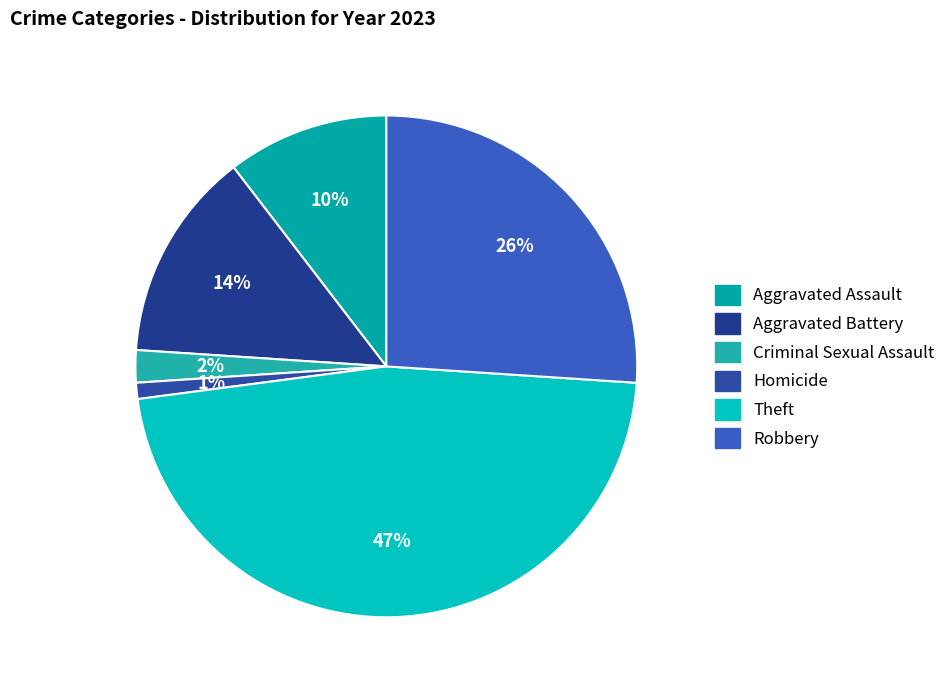

Rank the categories by value from highest to lowest.

Theft, Robbery, Aggravated Battery, Aggravated Assault, Criminal Sexual Assault, Homicide